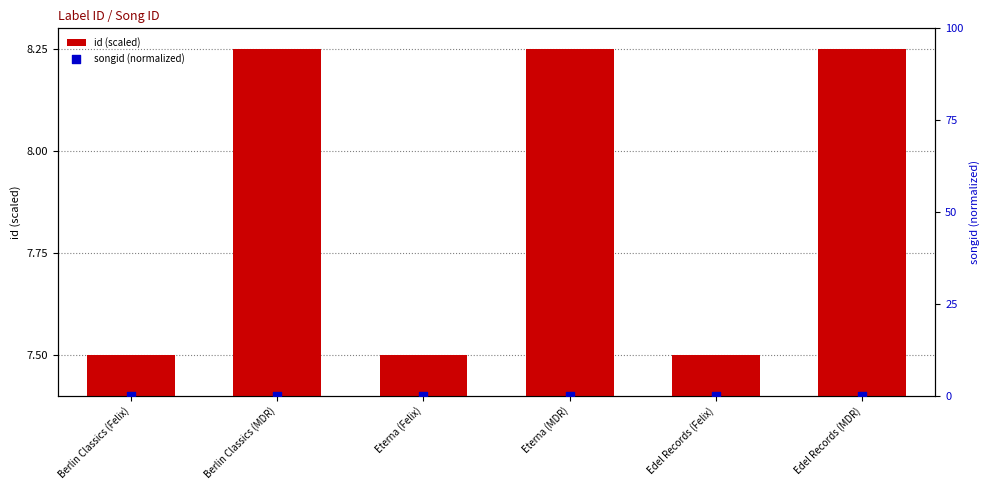

Is the value of songid (normalized) at Berlin Classics (Felix) greater than the value of id (scaled) at Berlin Classics (Felix)?

No